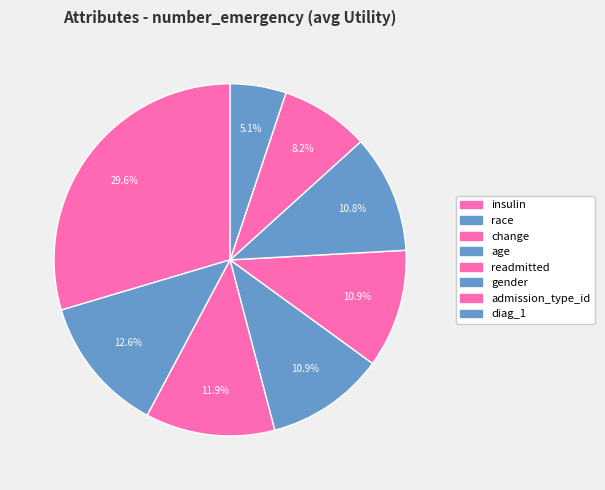

Is there a majority slice in this chart?

No